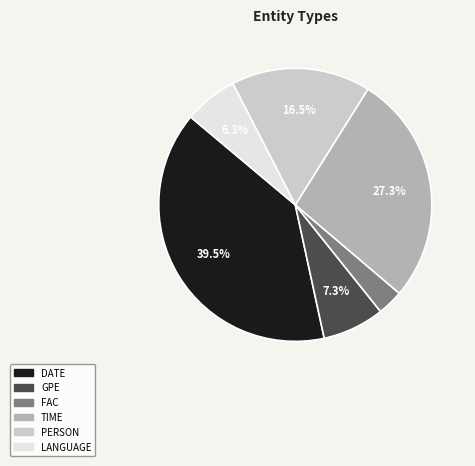

Which slice is the largest?

DATE